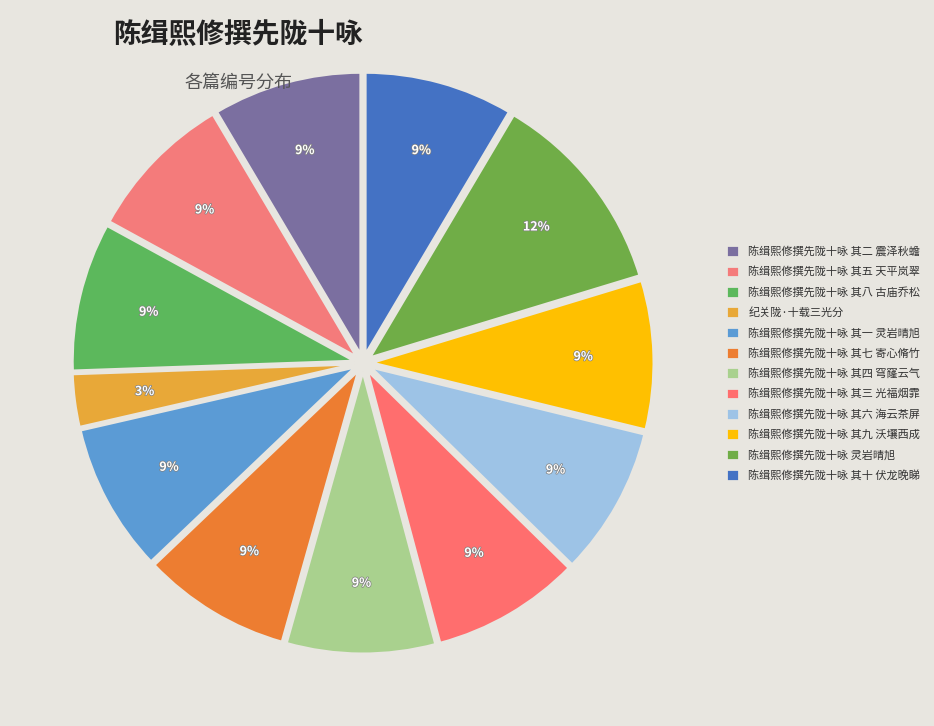

What is the smallest slice in the pie chart?

纪关陇·十载三光分